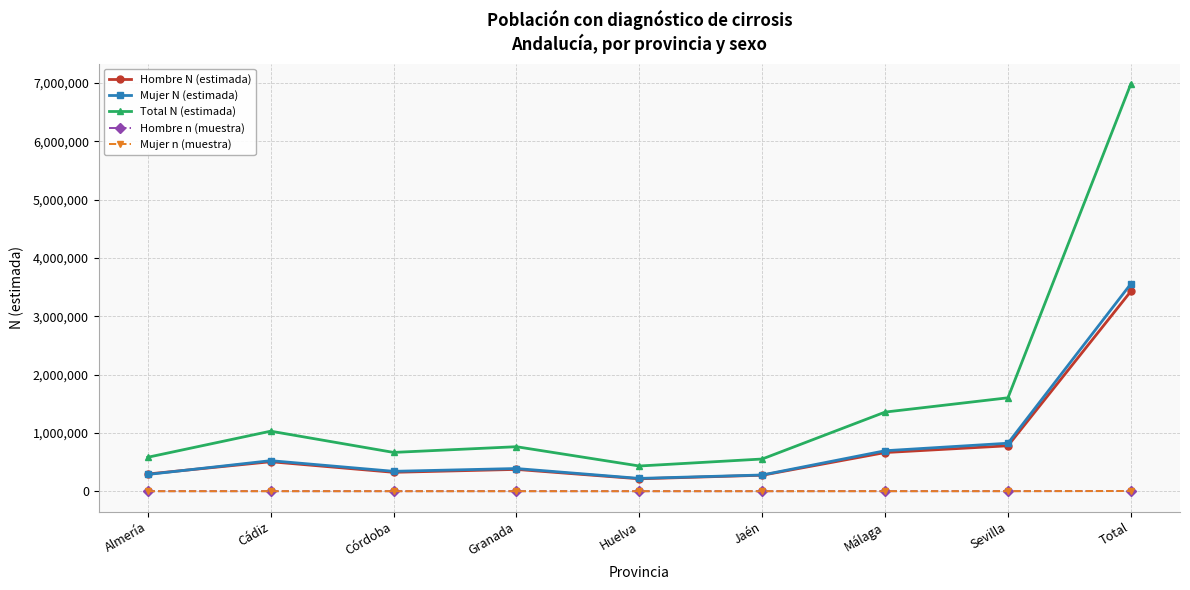

How many lines are shown in the chart?

5